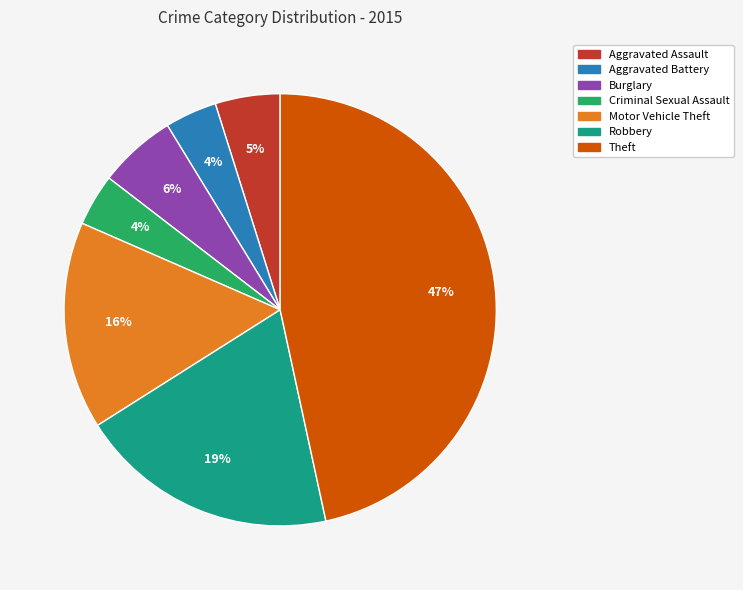

To the nearest percent, what portion does Burglary represent?

6%